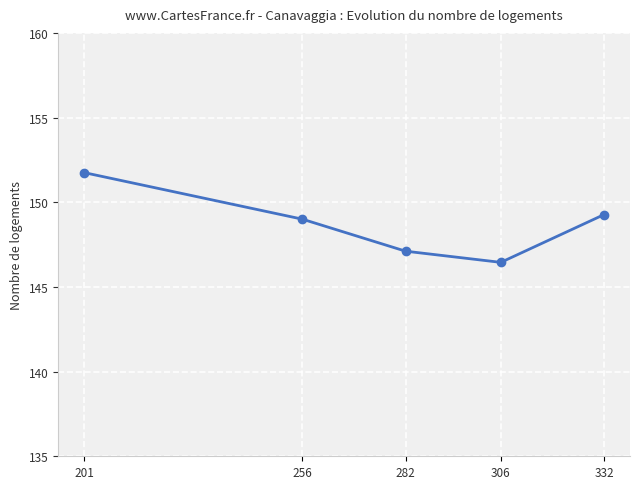

How many lines are shown in the chart?

1